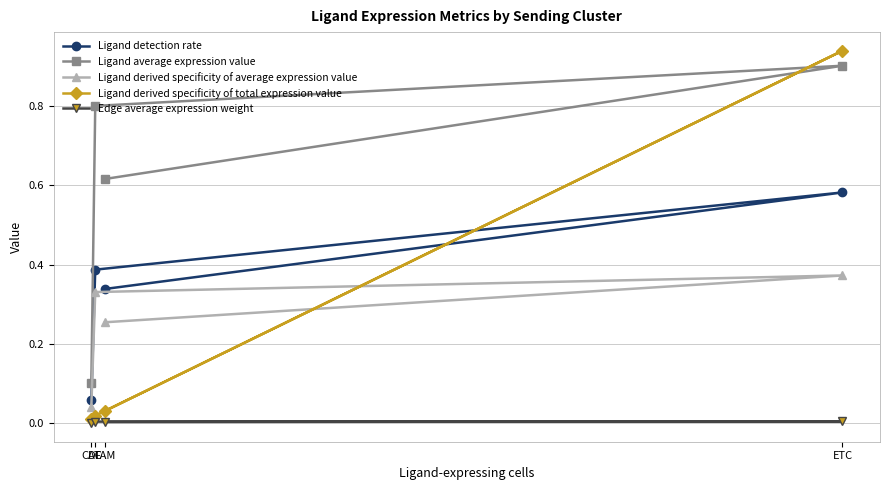

True or false: Ligand average expression value has more than 2 points higher than both neighbors.

False